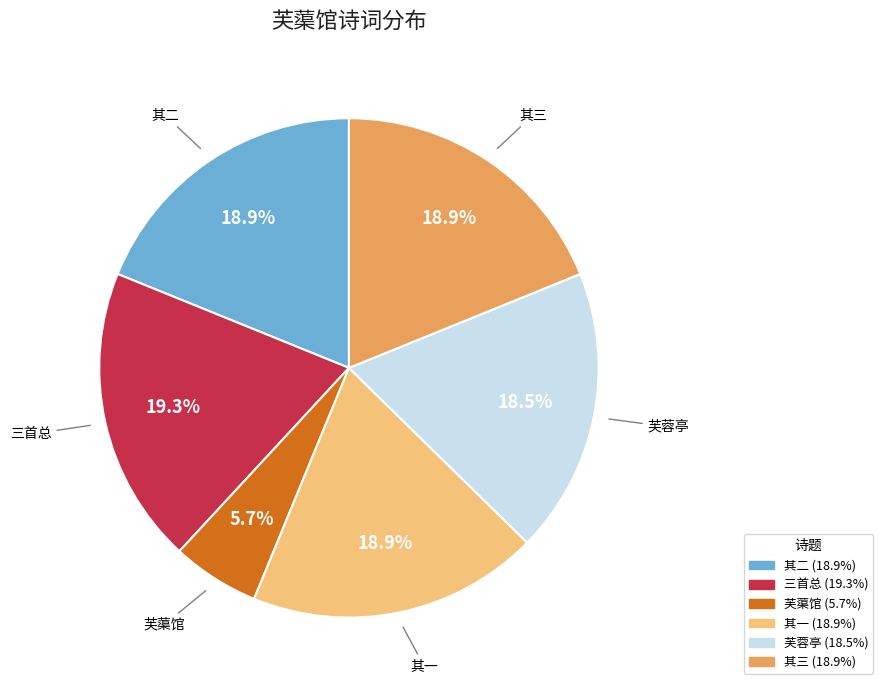

Is there any slice that represents more than half of the pie?

No